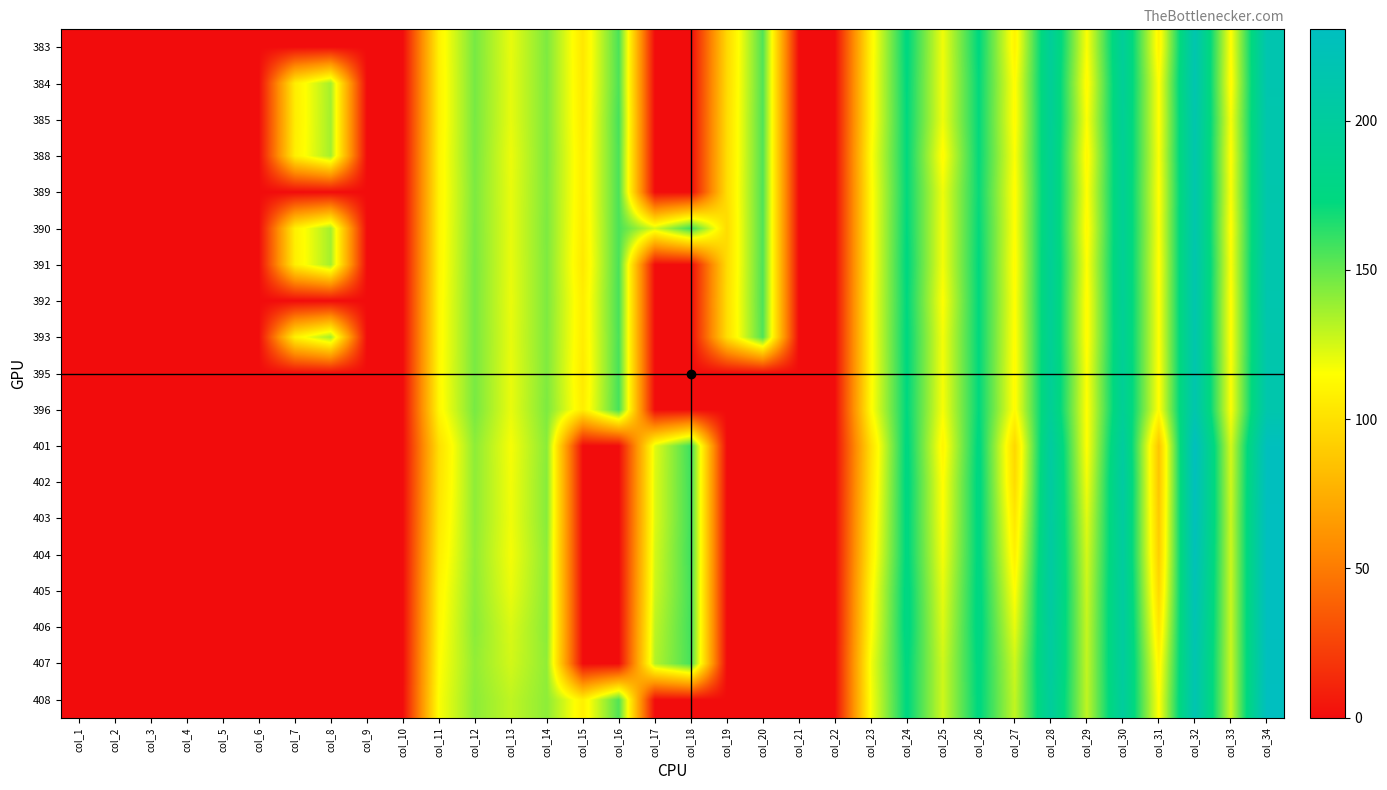

At which label does 403 first exceed 103?

col_11